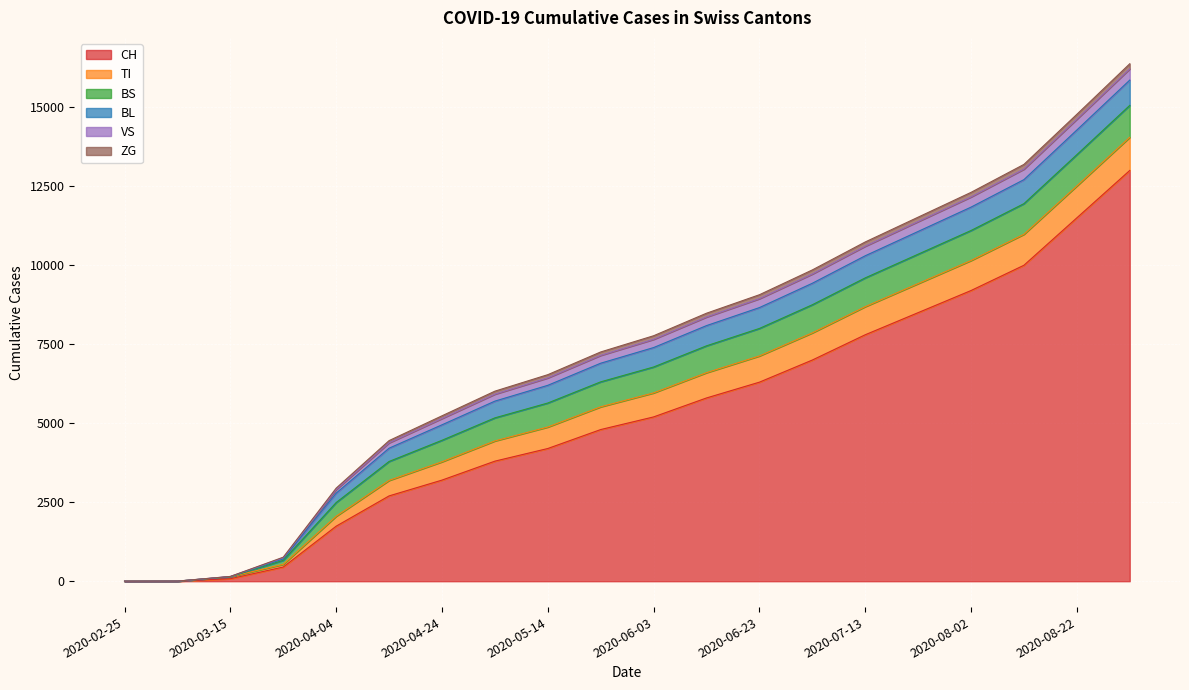

Between 2020-04-14 and 2020-08-02, which series saw the biggest shift?

CH